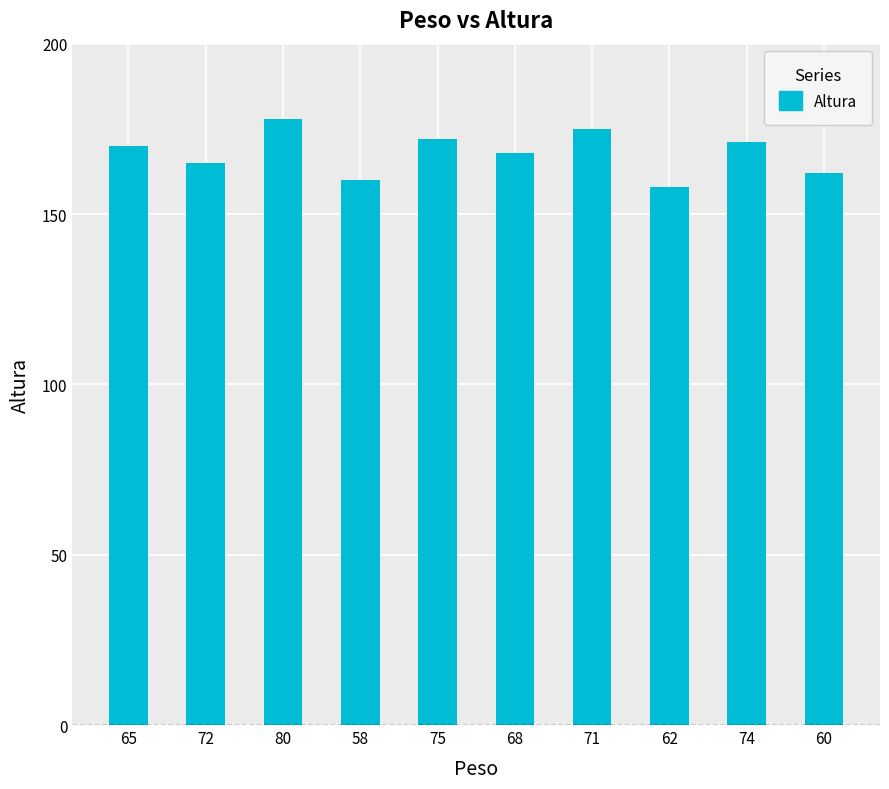

How many values are below 170?

5